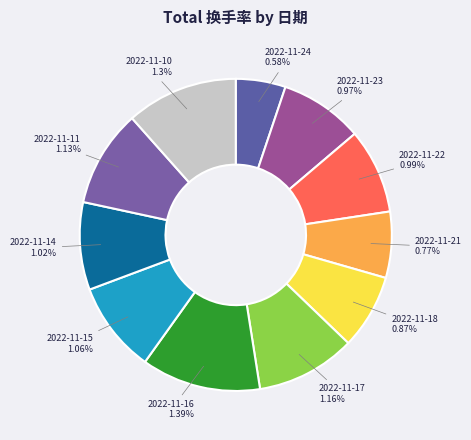

True or false: 2022-11-18 accounts for 21% of the total.

False